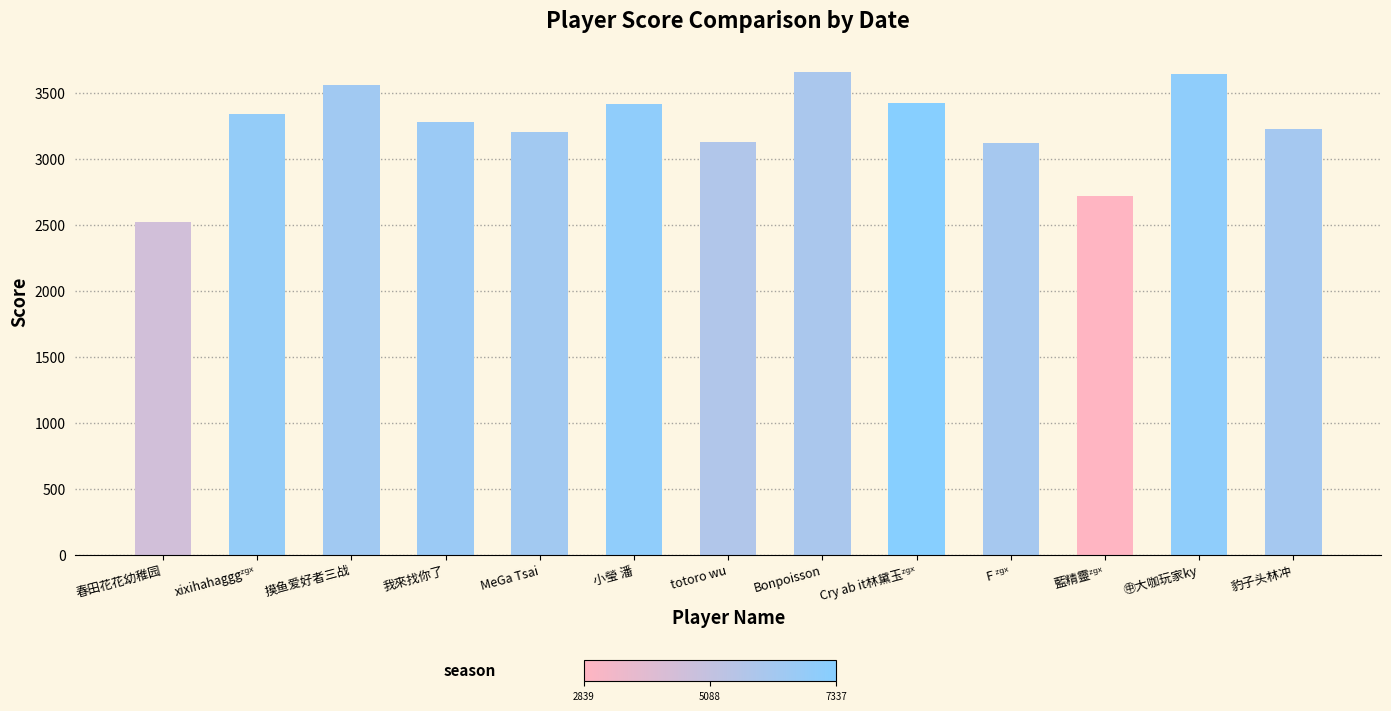

What is the smallest value displayed?

2517